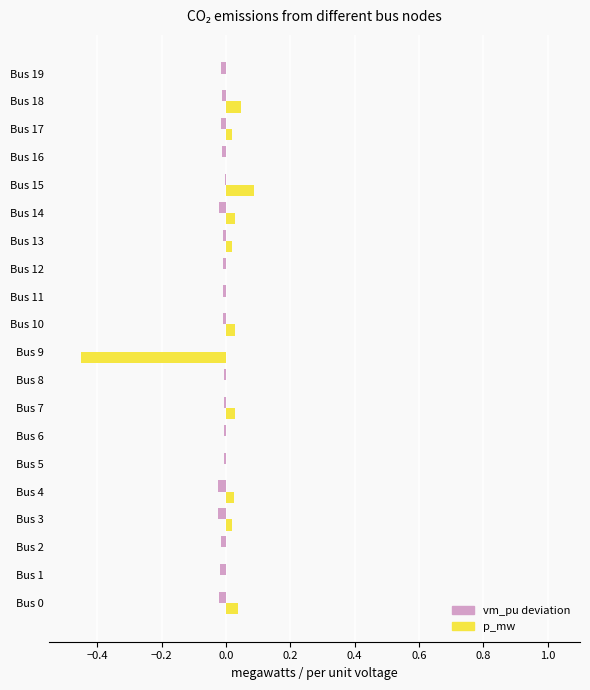

Which label corresponds to the largest value in the chart?

Bus 15